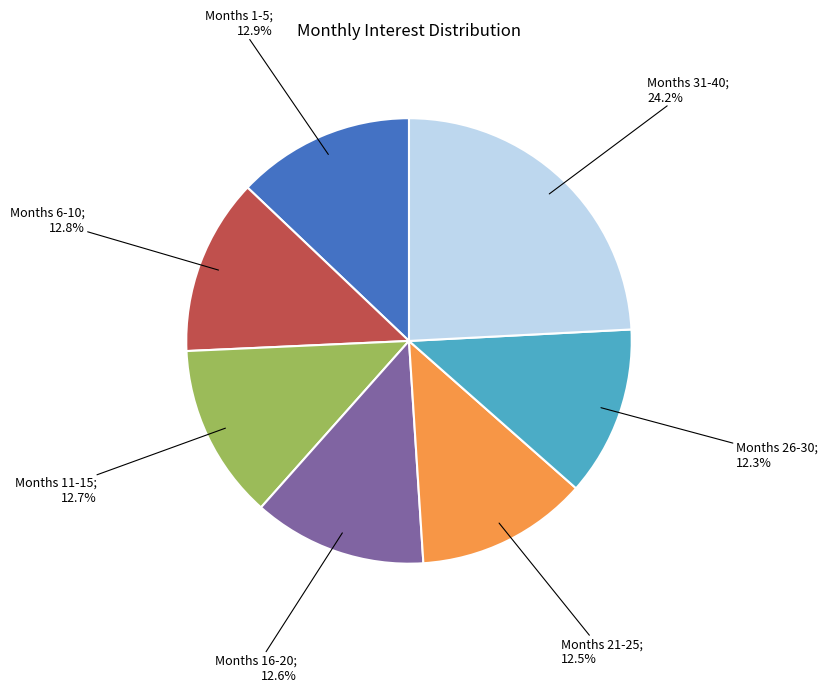

Does any single category account for the majority?

No